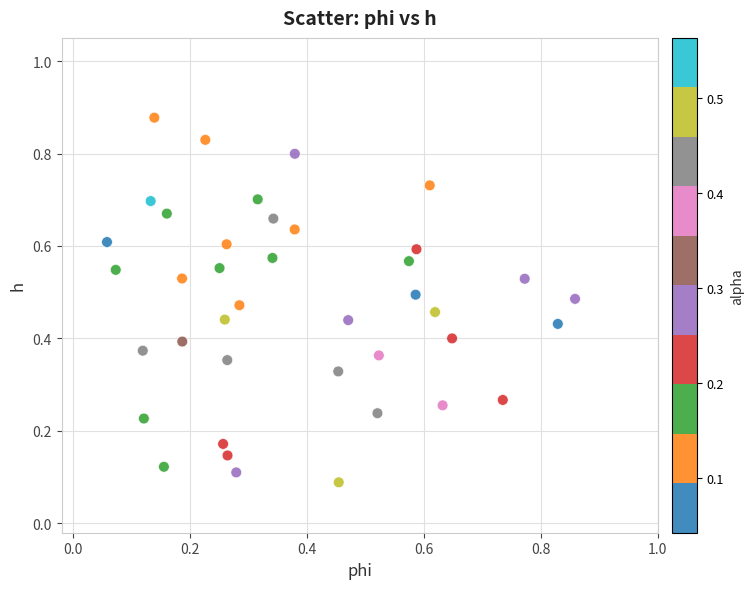

How many points are shown in the scatter plot?

40